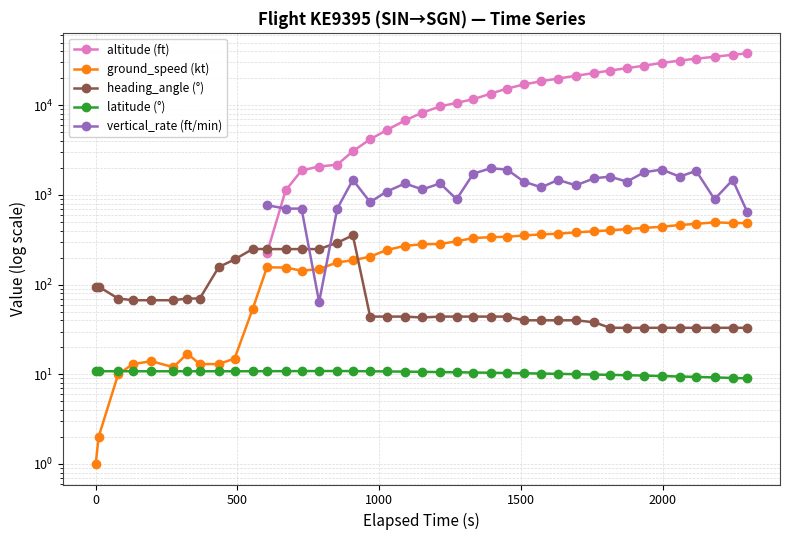

How many lines are shown in the chart?

5